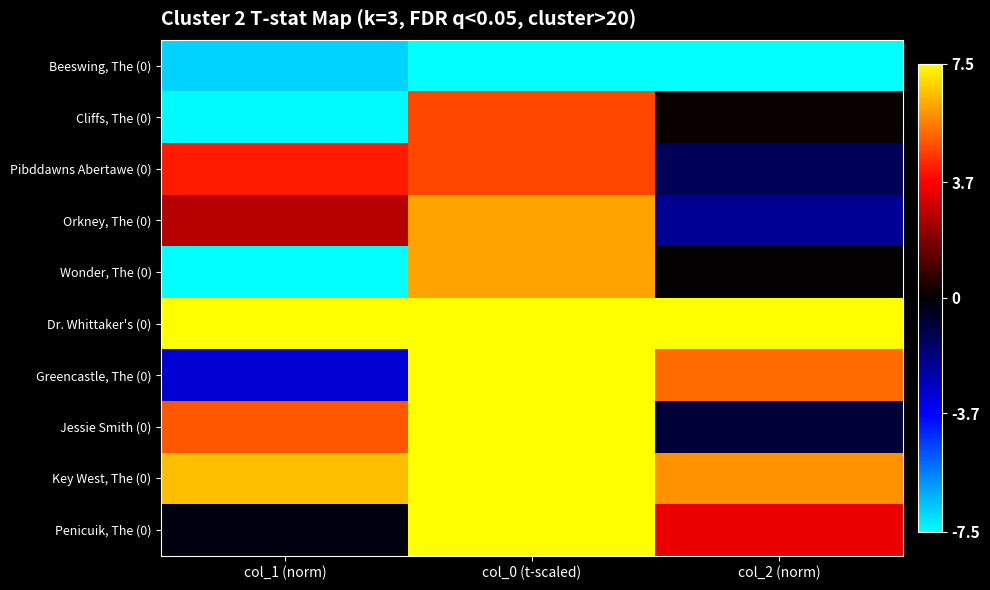

Count the number of data series in this chart.

10